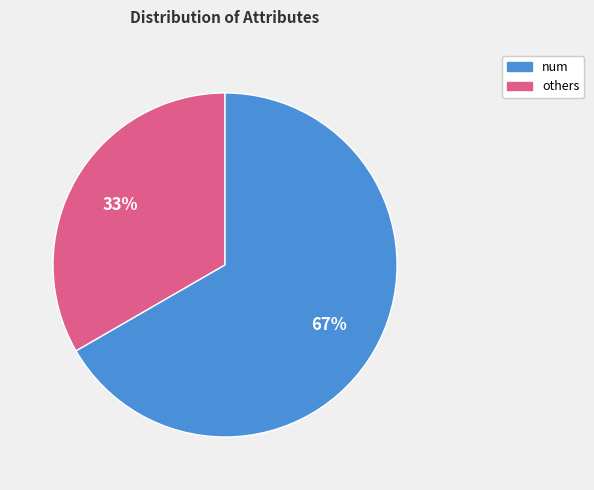

To the nearest percent, what is the average slice percentage?

50%